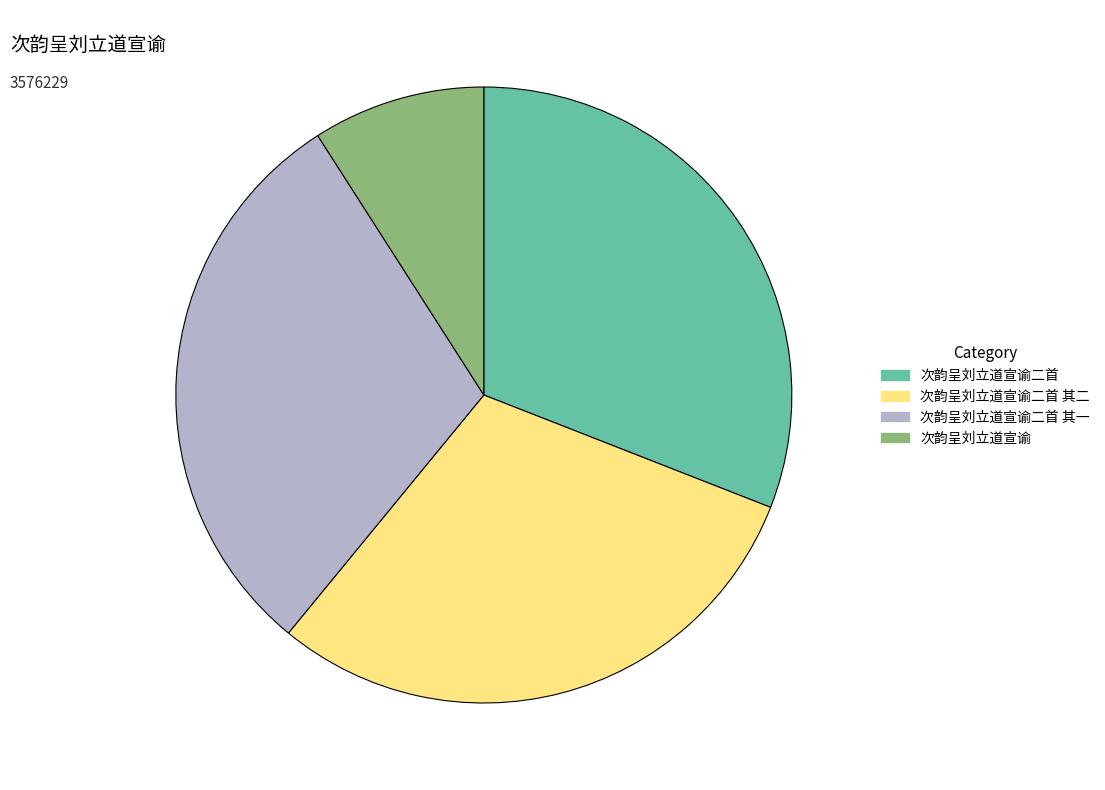

Is the sum of 次韵呈刘立道宣谕 and 次韵呈刘立道宣谕二首 其二 greater than half?

No